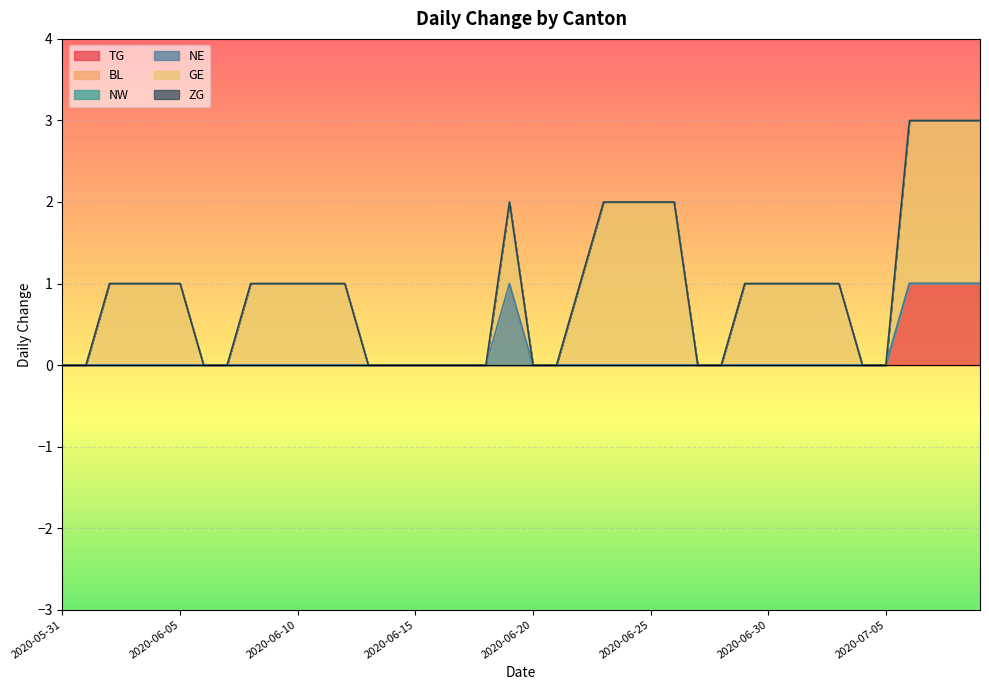

At which category does the chart reach its minimum across all series?

2020-05-31